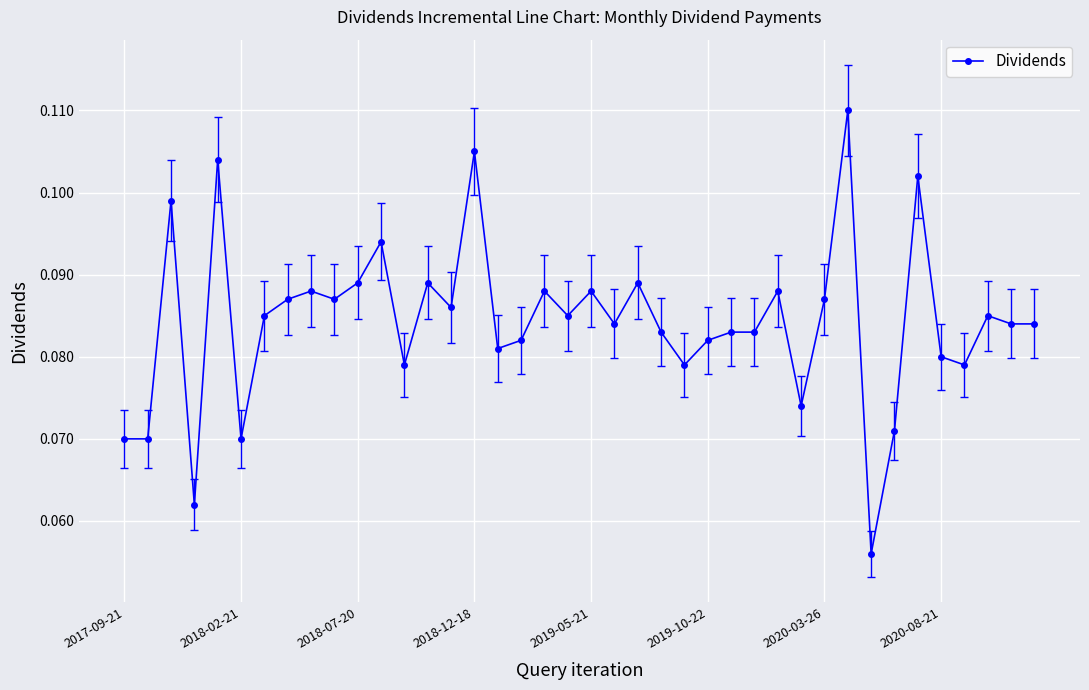

True or false: there are more than 0 points higher than both neighbors.

True